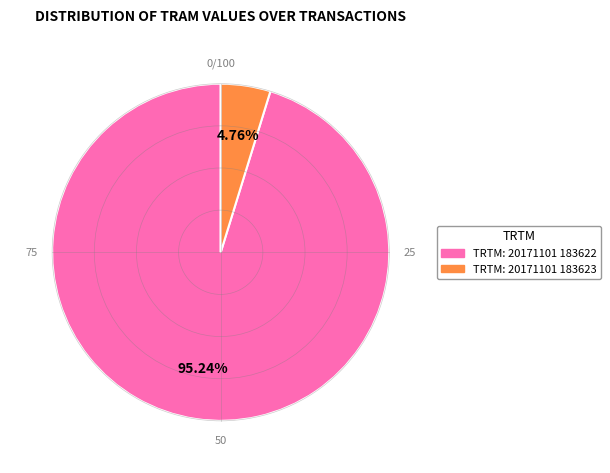

Does any single category account for the majority?

Yes